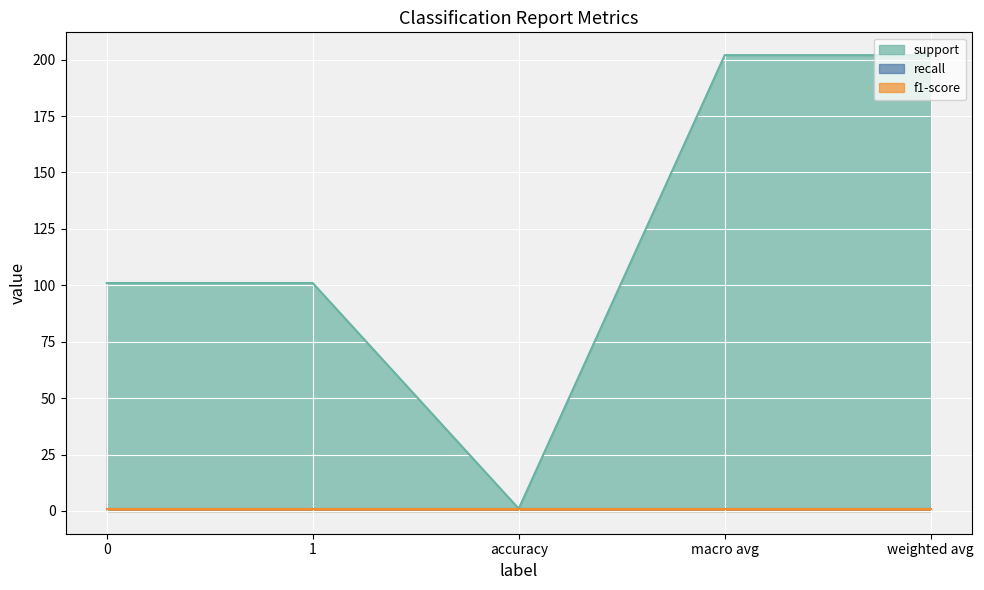

What is the label of the 5th point from the left?

weighted avg